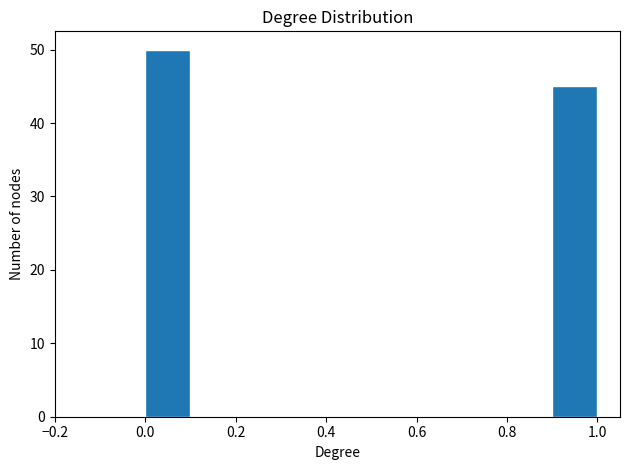

Over which range of the x-axis is the bar tallest?

0.0 to 0.1